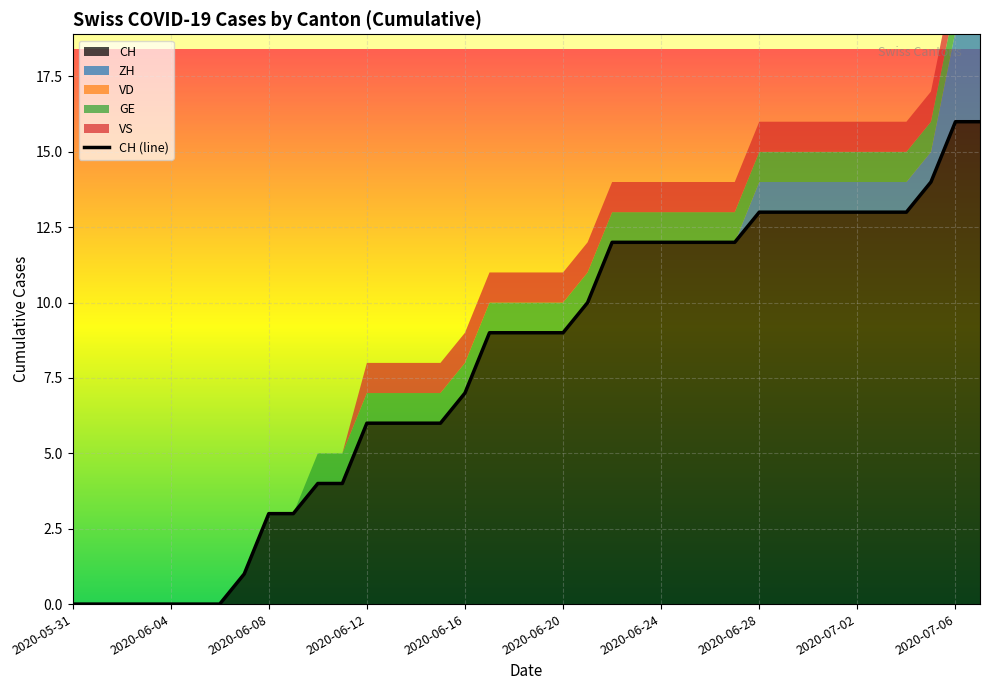

What is the difference between the maximum and minimum values?

16